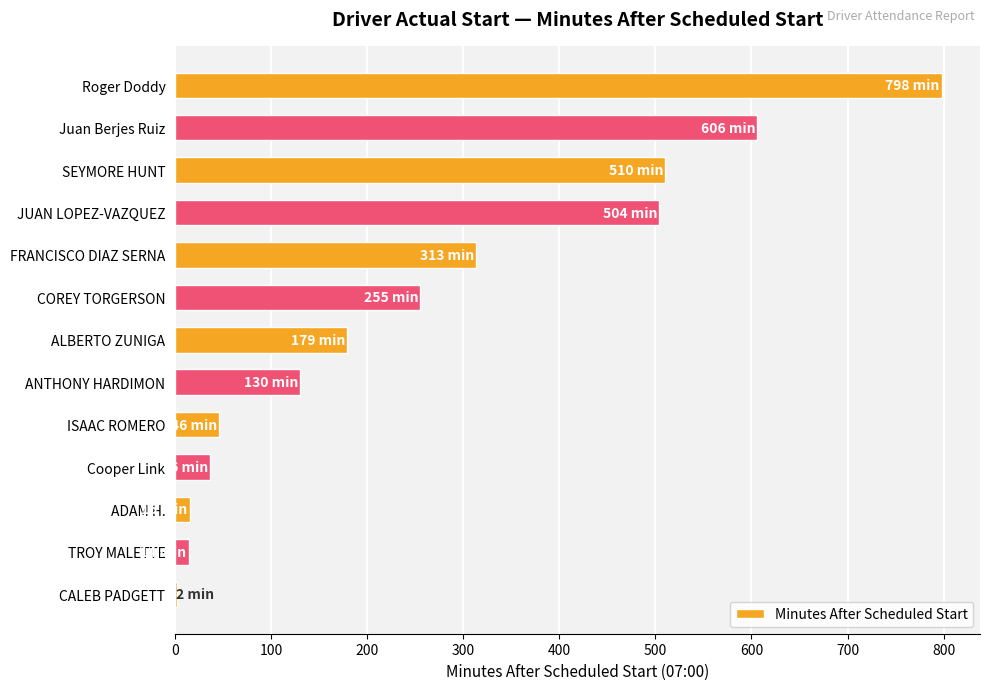

Where is the data nearest to the value 400?

FRANCISCO DIAZ SERNA